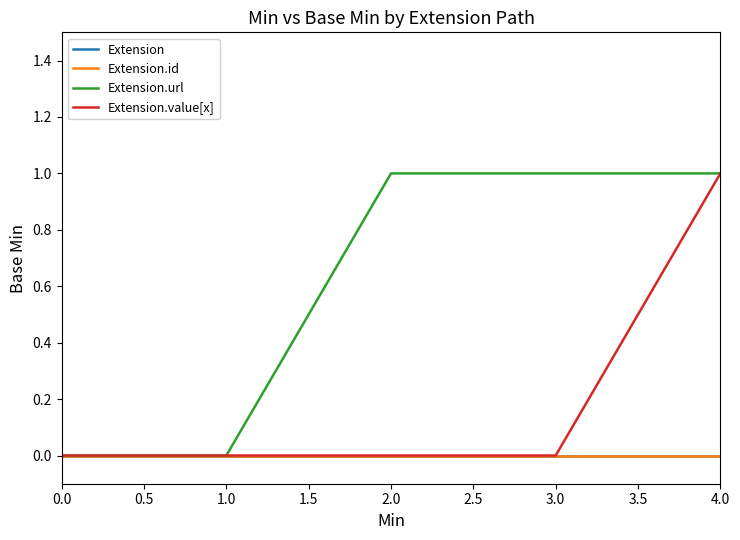

True or false: Extension.id and Extension.url cross at least once.

False